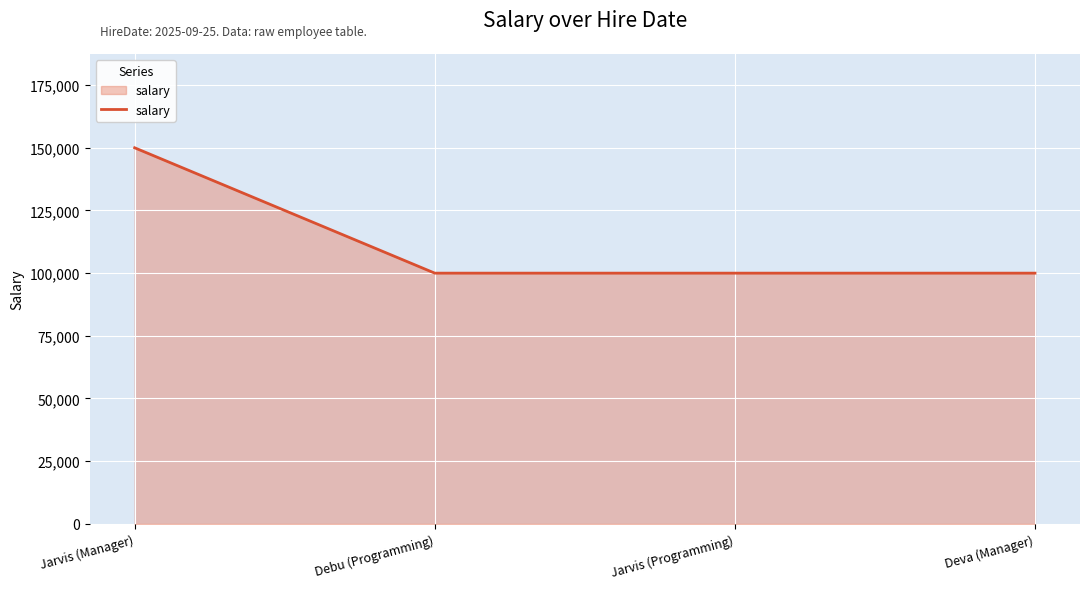

What is the maximum value shown in the chart?

149999